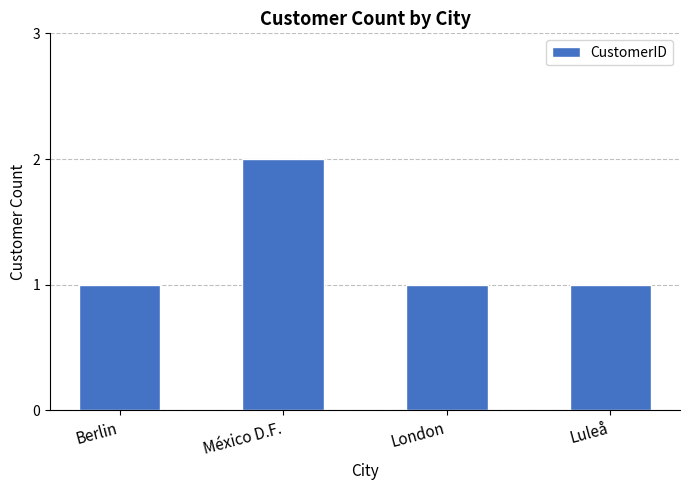

Approximately how many times larger is the value at México D.F. compared to Luleå?

2.0